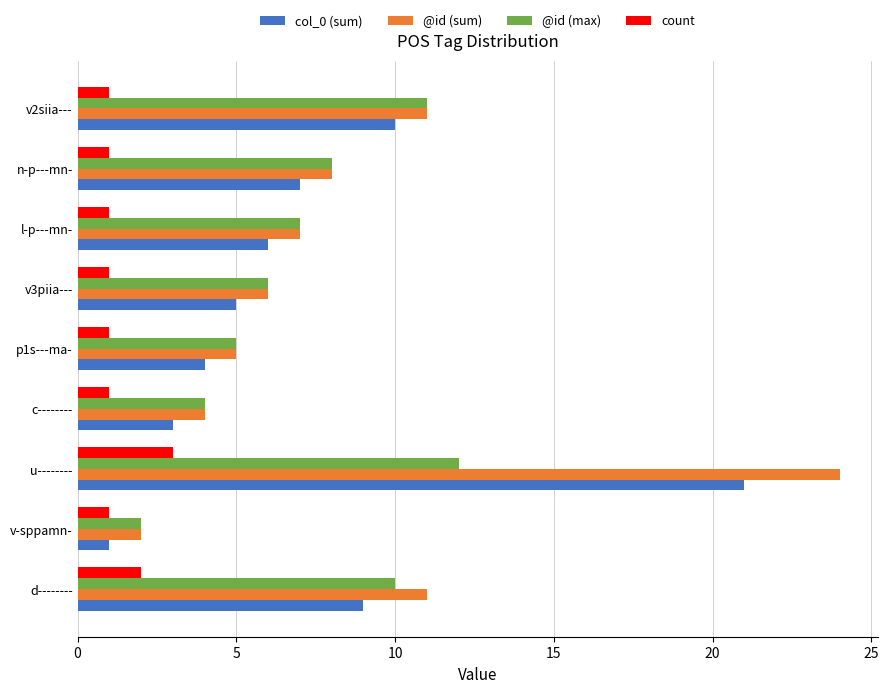

What is the difference between the second highest and minimum values in the col_0 (sum) series?

9